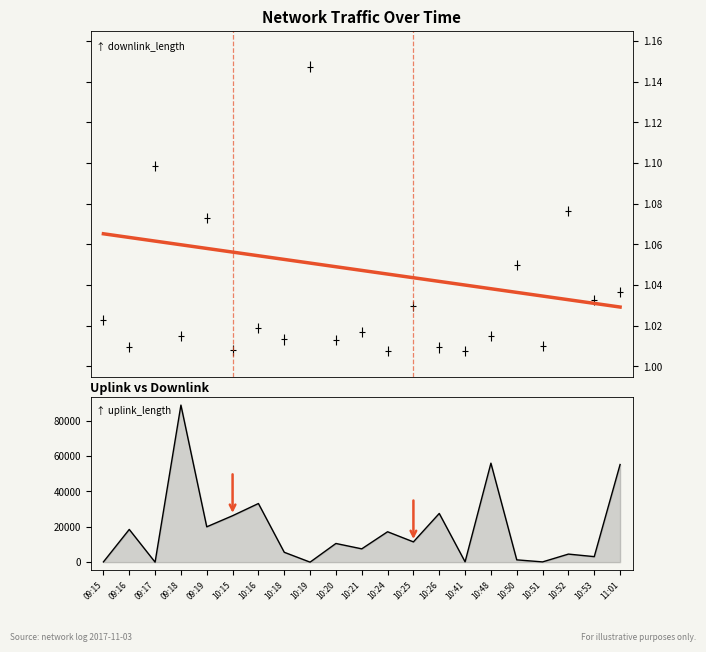

What position from the left is 10:41?

15